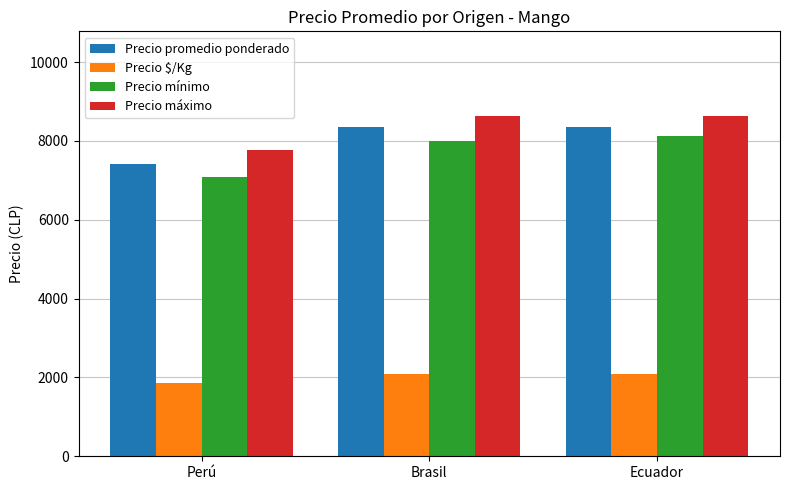

At which category does the chart reach its minimum across all series?

Perú